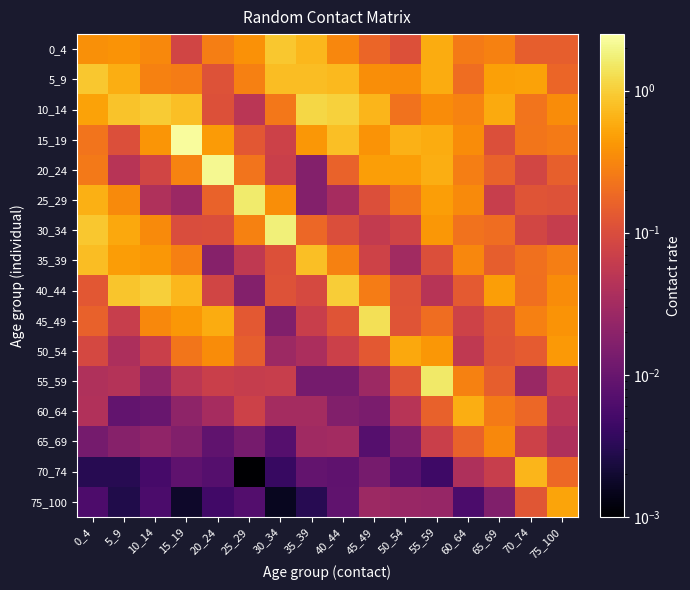

At 25_29, list the series in order from largest to smallest.

25_29, 0_4, 30_34, 5_9, 20_24, 50_54, 45_49, 15_19, 60_64, 55_59, 35_39, 10_14, 40_44, 65_69, 75_100, 70_74